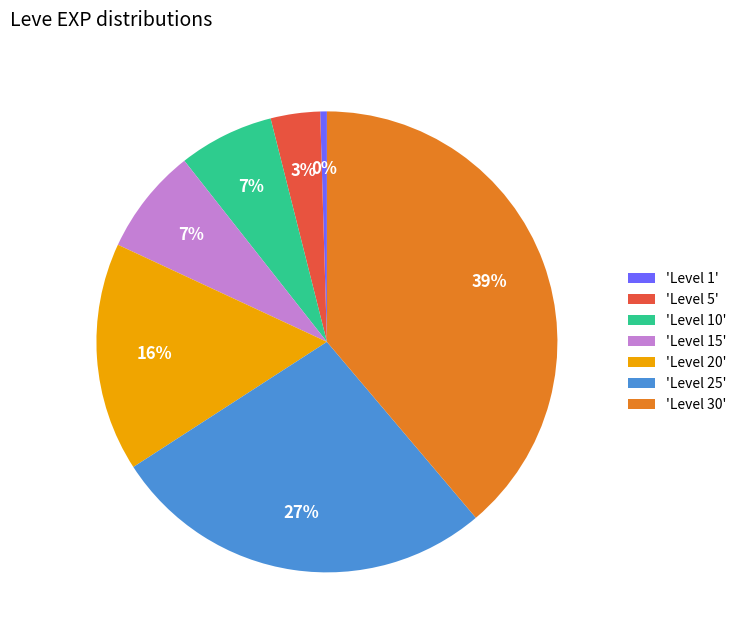

To the nearest percent, what is the average slice percentage?

14%